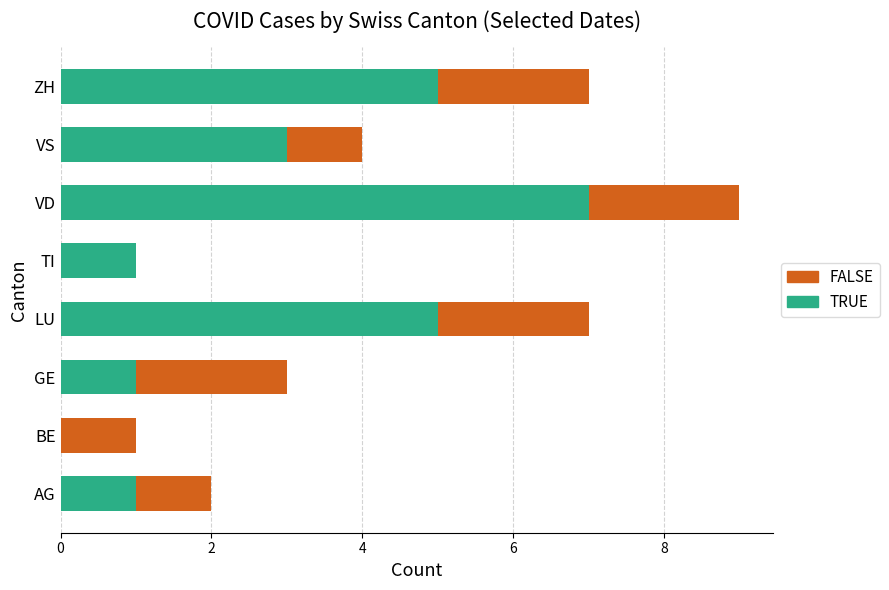

How many categories are shown in the chart?

8